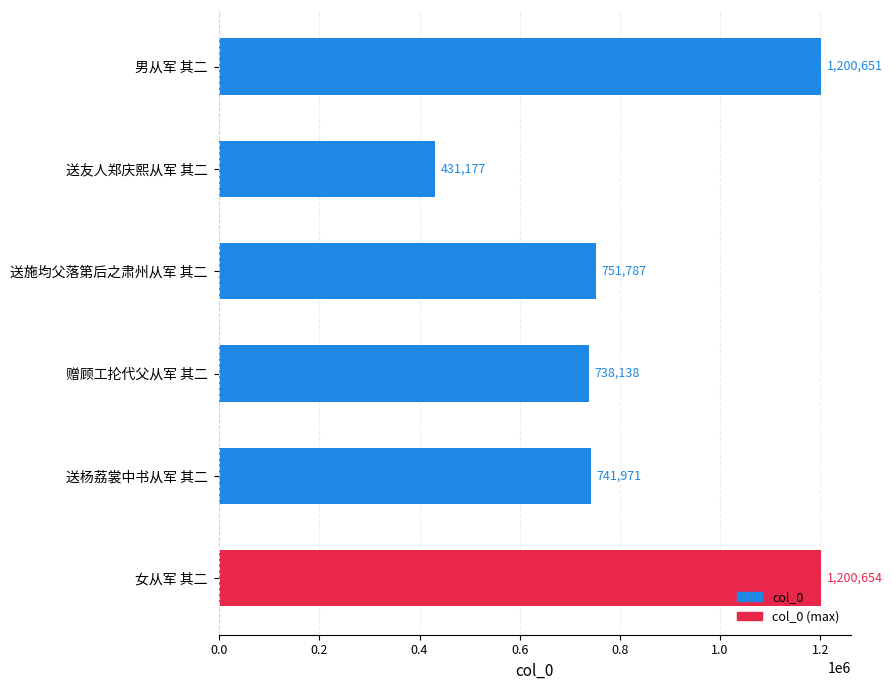

Are the bars grouped side by side (vs. stacked)?

No